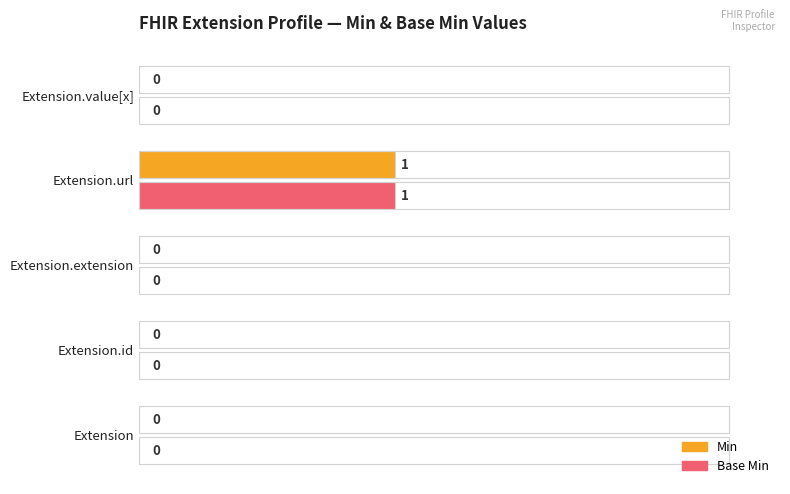

The value of Min at Extension.value[x] is 0. True or false?

True